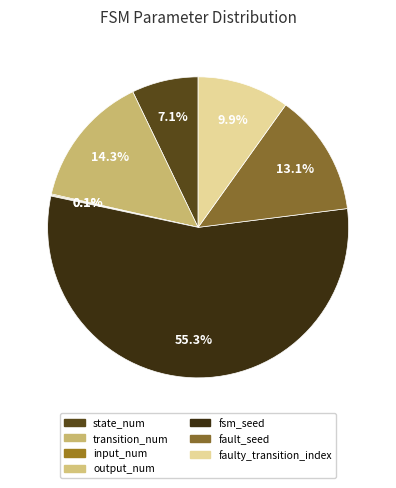

Is faulty_transition_index the majority of the pie?

No